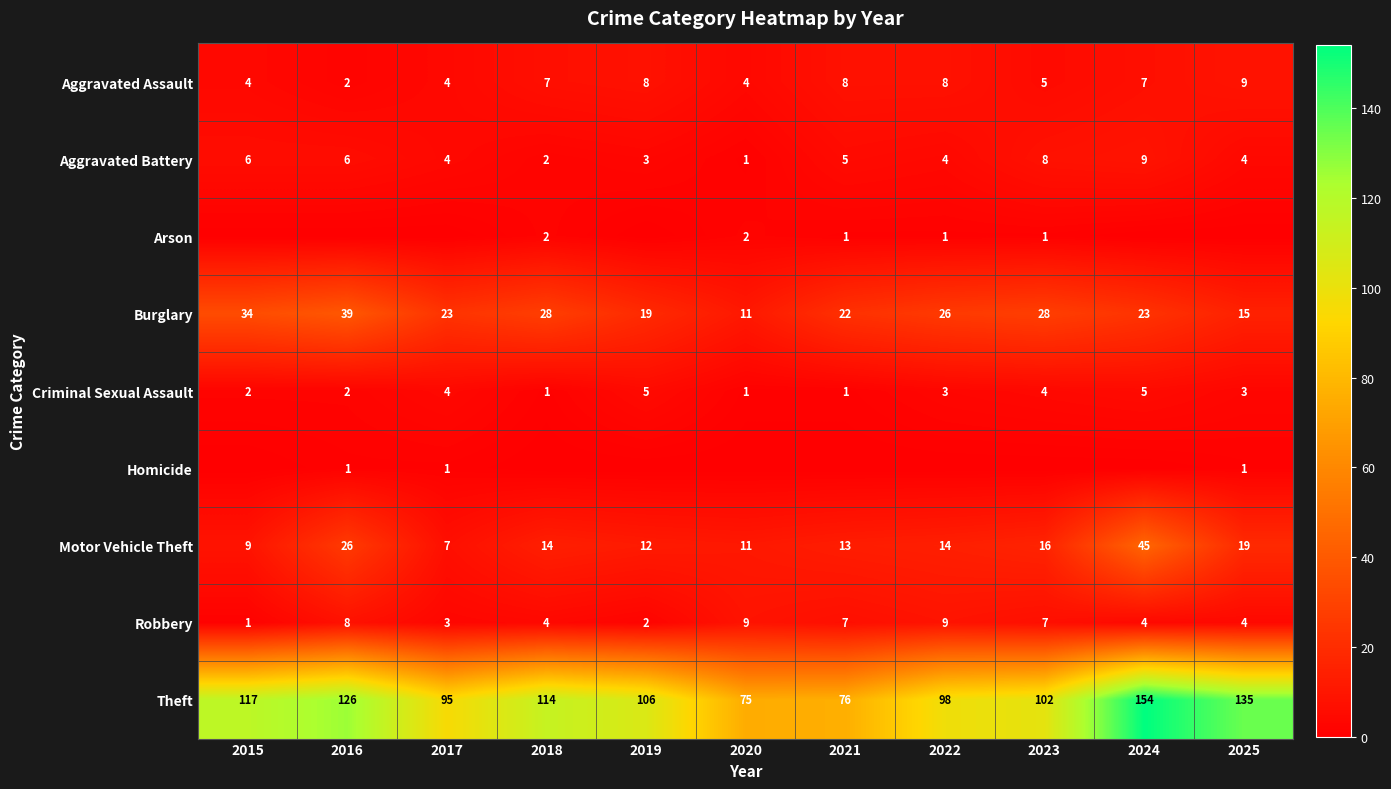

What is the maximum value for Aggravated Battery?

9